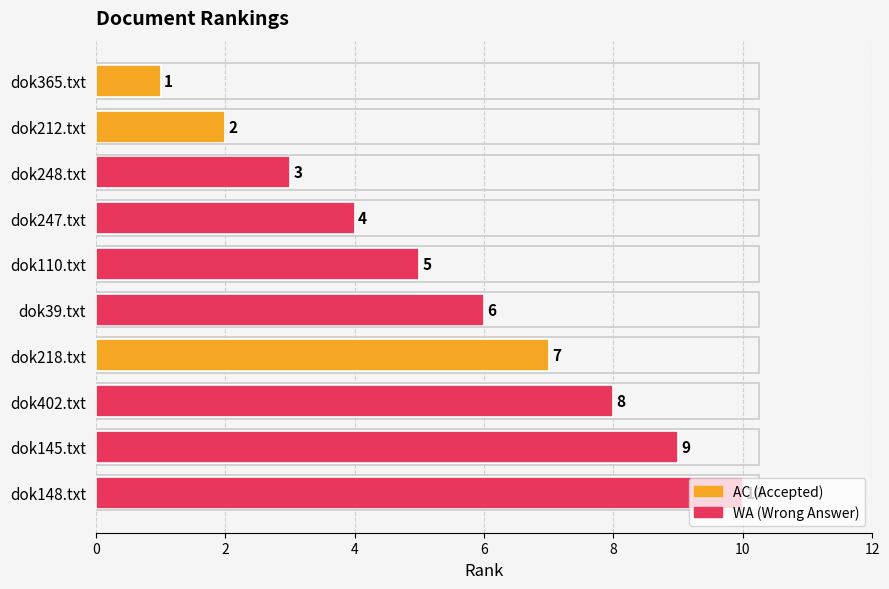

Which has a higher value, dok218.txt or dok212.txt?

dok218.txt